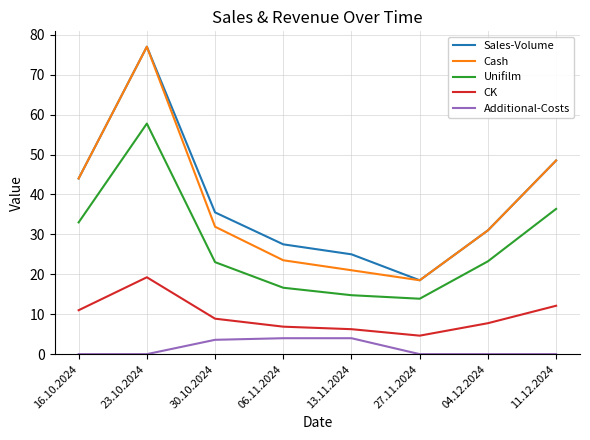

True or false: Unifilm and Cash intersect in this chart.

False